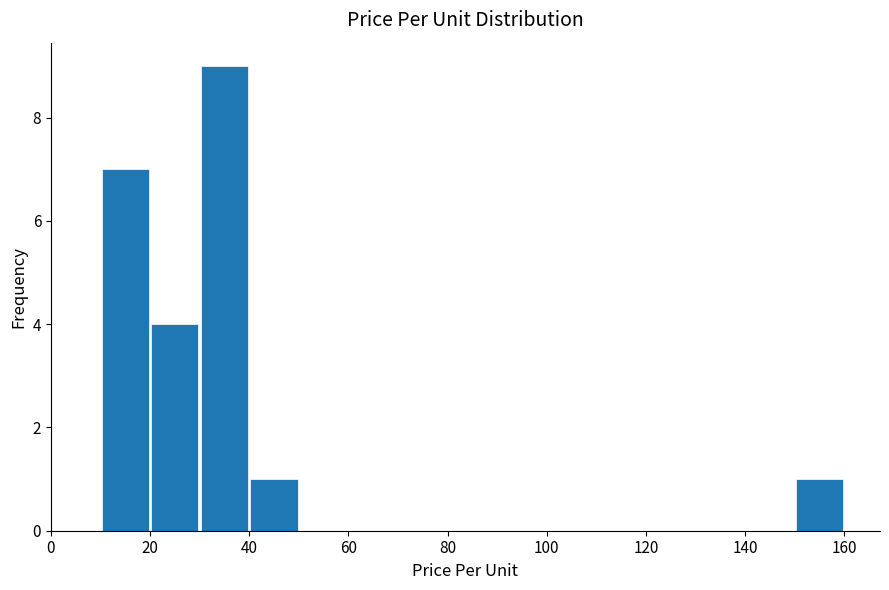

Which range on the x-axis has the tallest bar?

30 to 40